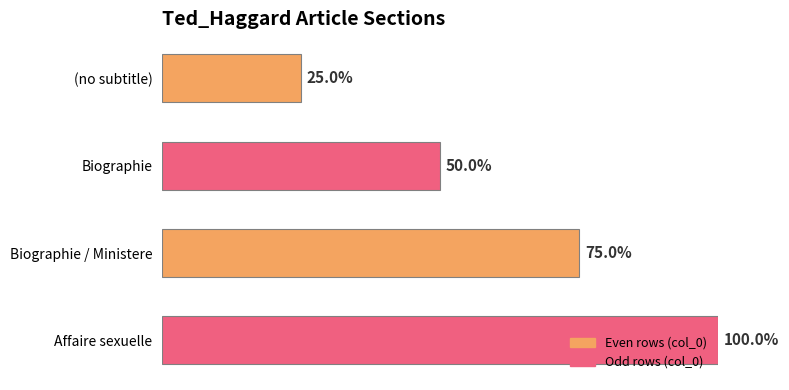

List the labels in order of value, largest first.

Affaire sexuelle, Biographie / Ministere, Biographie, (no subtitle)